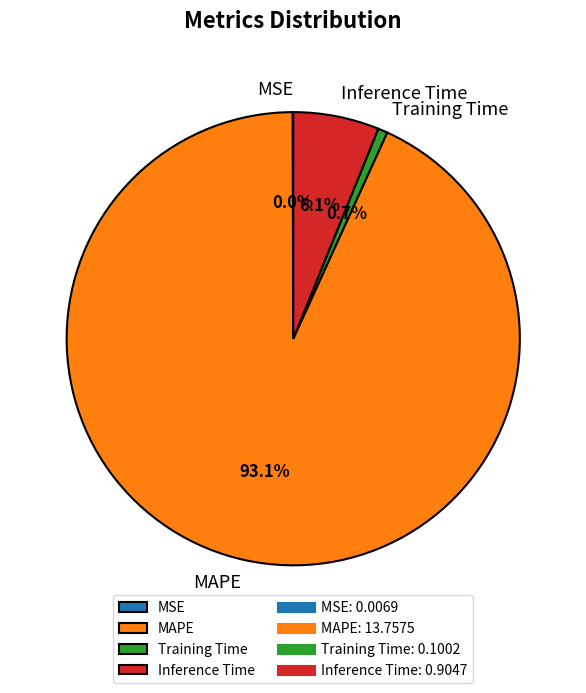

Combined, do MAPE and Training Time account for over 50%?

Yes